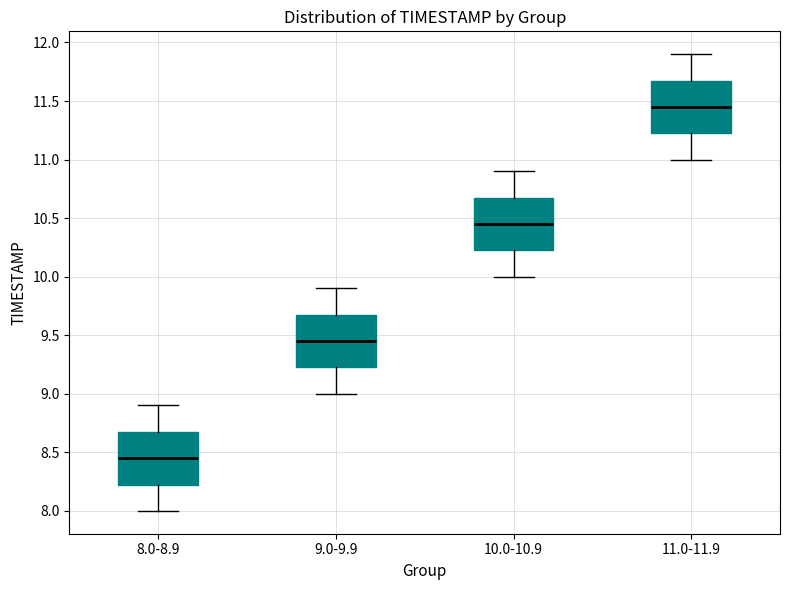

Reading left to right, transcribe this box plot: for each box, give where its median line is, the range the box spans, and where its two whiskers end, as read against the y-axis. The values are not printed on the chart, so give them approximately, as read against the axis.

8.0-8.9: median 8.45, box 8.25 to 8.70, whiskers 8.00 to 8.90
9.0-9.9: median 9.45, box 9.25 to 9.70, whiskers 9.00 to 9.90
10.0-10.9: median 10.45, box 10.25 to 10.70, whiskers 10.00 to 10.90
11.0-11.9: median 11.45, box 11.25 to 11.70, whiskers 11.00 to 11.90